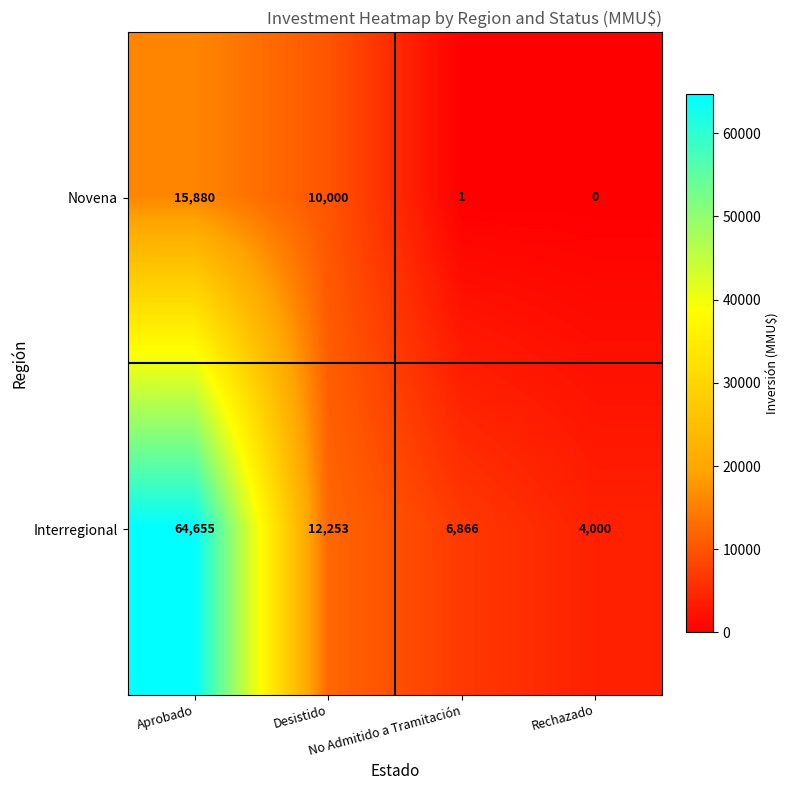

Which series has the largest range (max minus min)?

Interregional